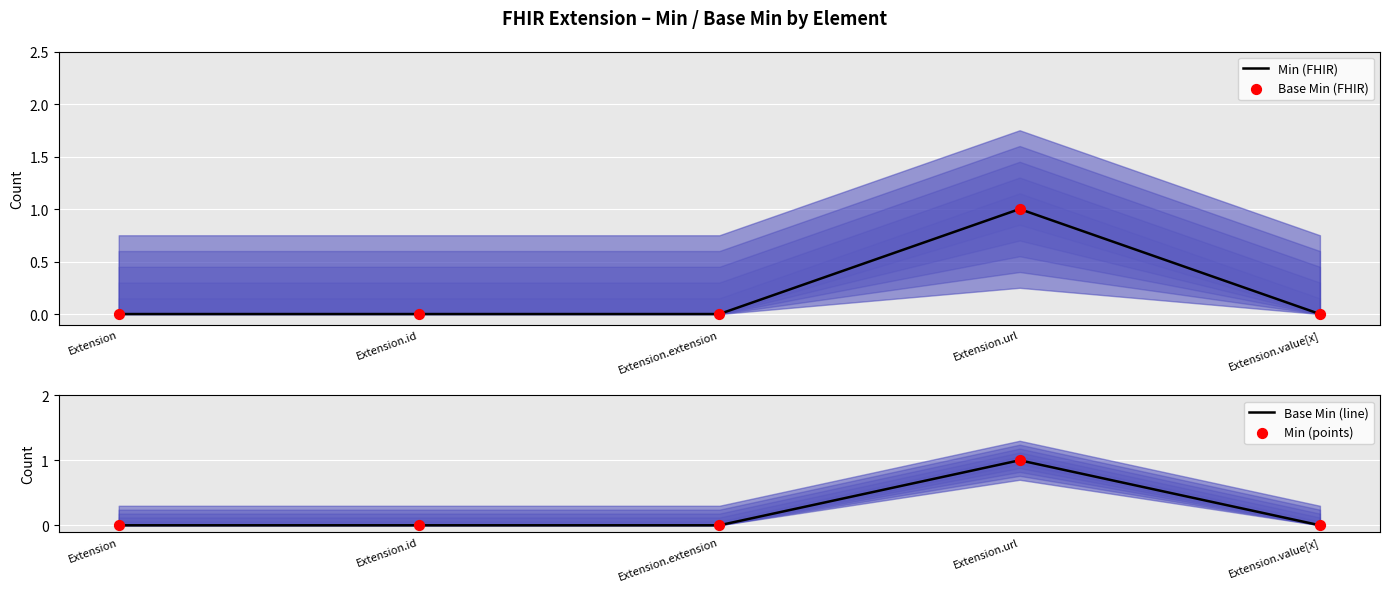

At how many categories does at least one series exceed 0?

1